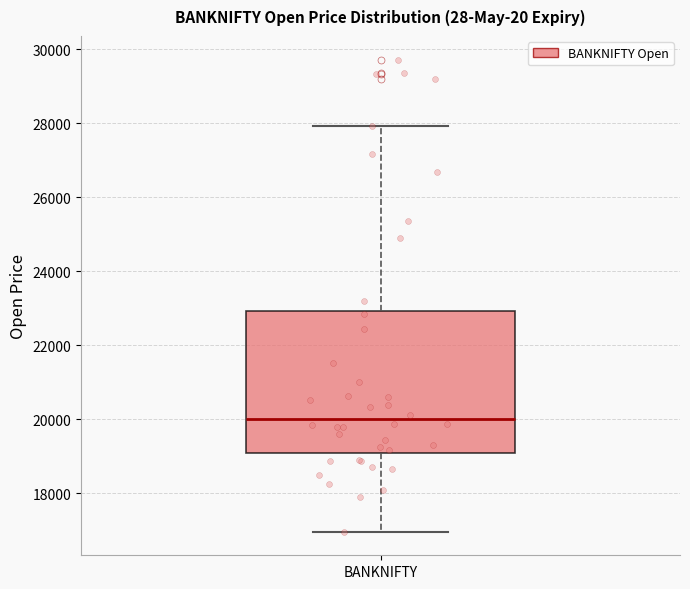

Transcribe this box plot: give where the median line is, the range the box spans, and where the two whiskers end, as read against the y-axis. The values are not printed on the chart, so give them approximately, as read against the axis.

median 20000, box 19000 to 23000, whiskers 17000 to 28000